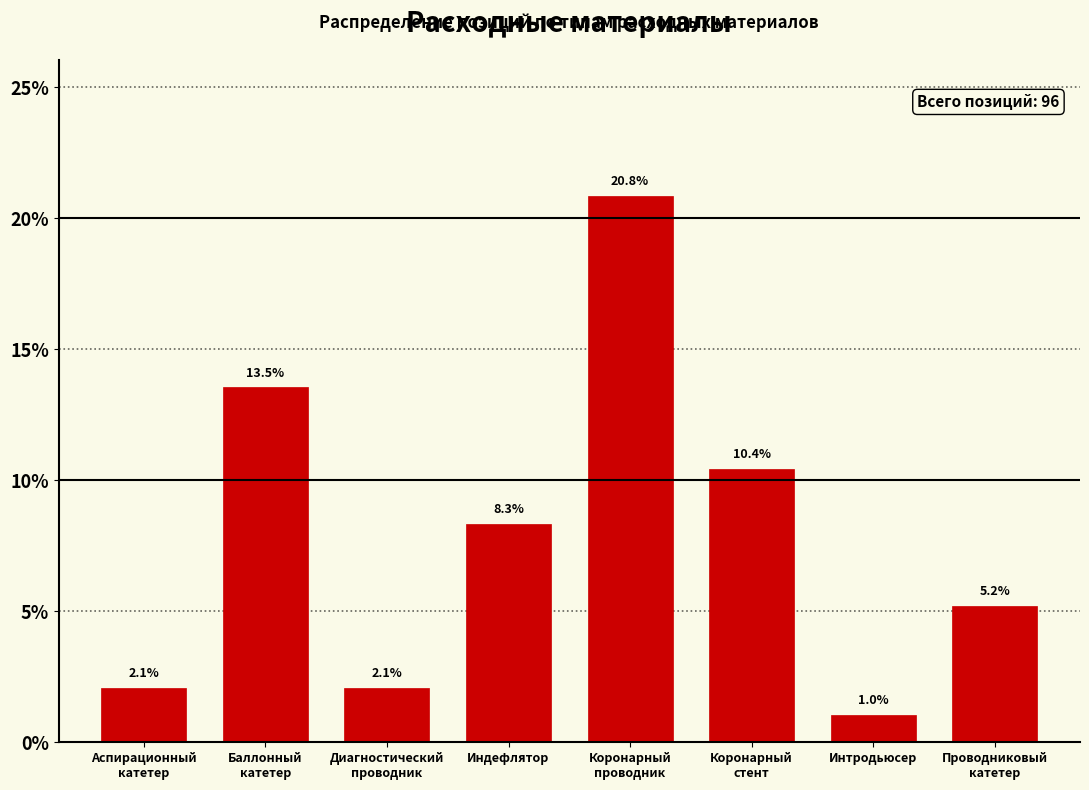

Reading left to right, list all the values displayed in this chart.

2.1	13.5	2.1	8.3	20.8	10.4	1.0	5.2